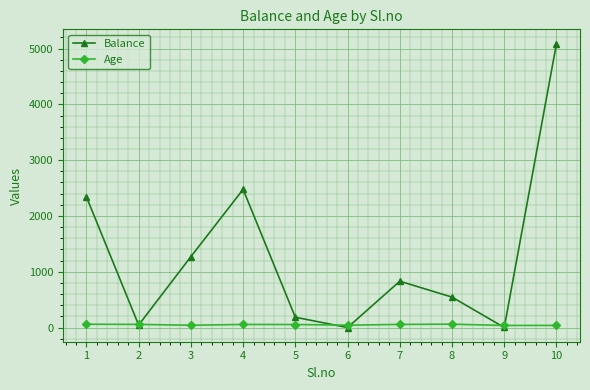

Which series changed the most between 2 and 5?

Balance